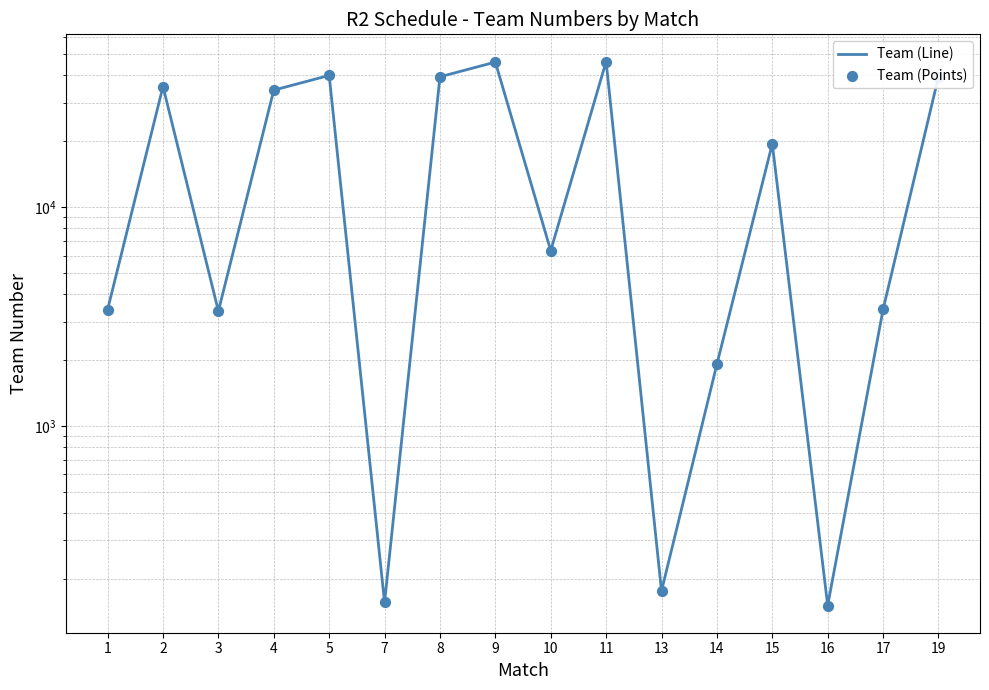

Which series has the largest Y range (max minus min)?

Team (Line)